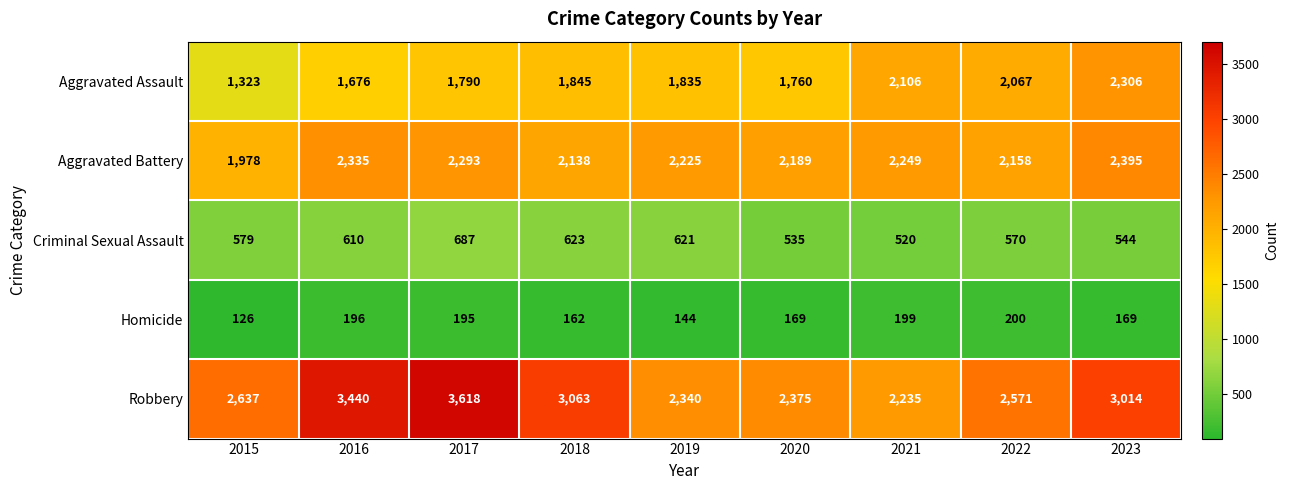

Which category has the highest value across all series?

2017